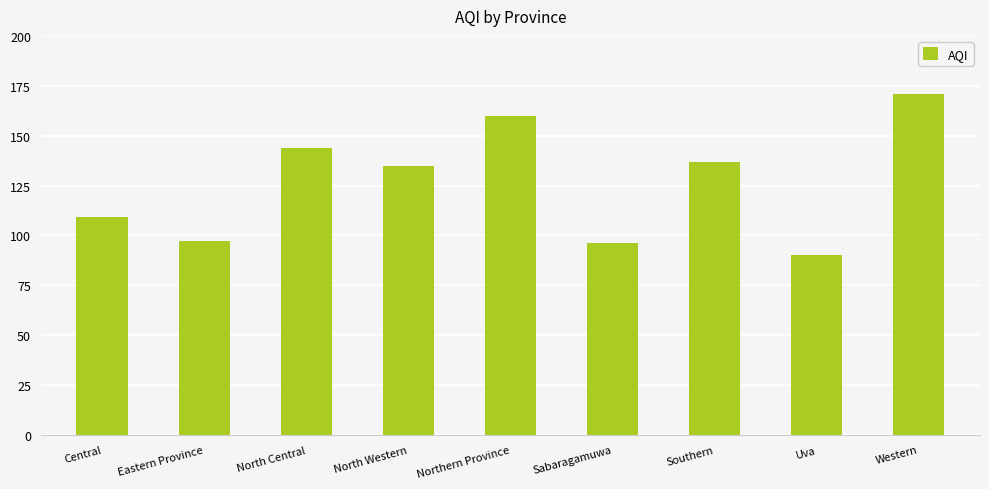

Reading left to right, extract all data points from this chart.

109	97	144	135	160	96	137	90	171